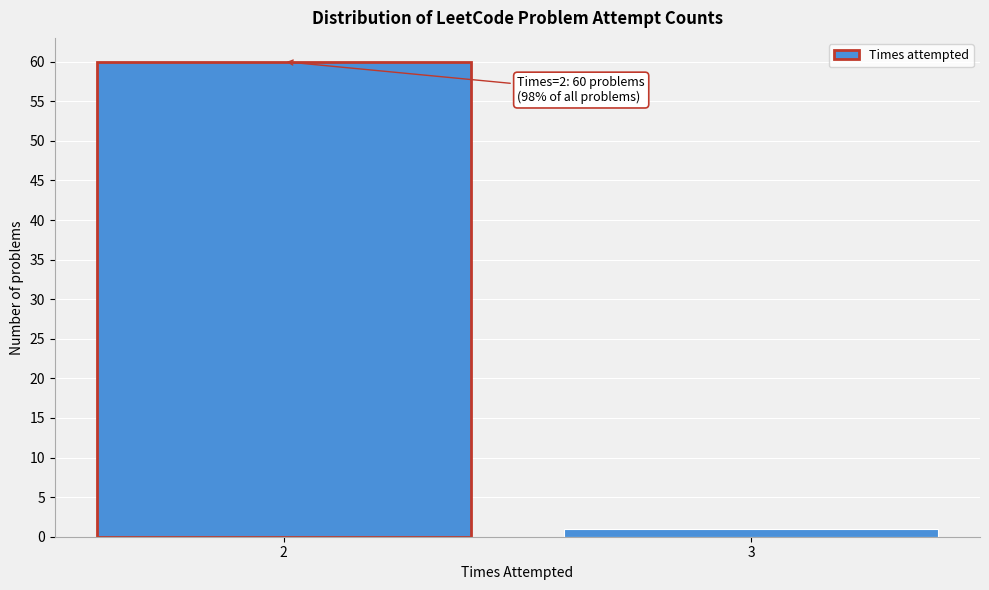

Reading left to right, extract all data points from this chart.

2=60	3=1